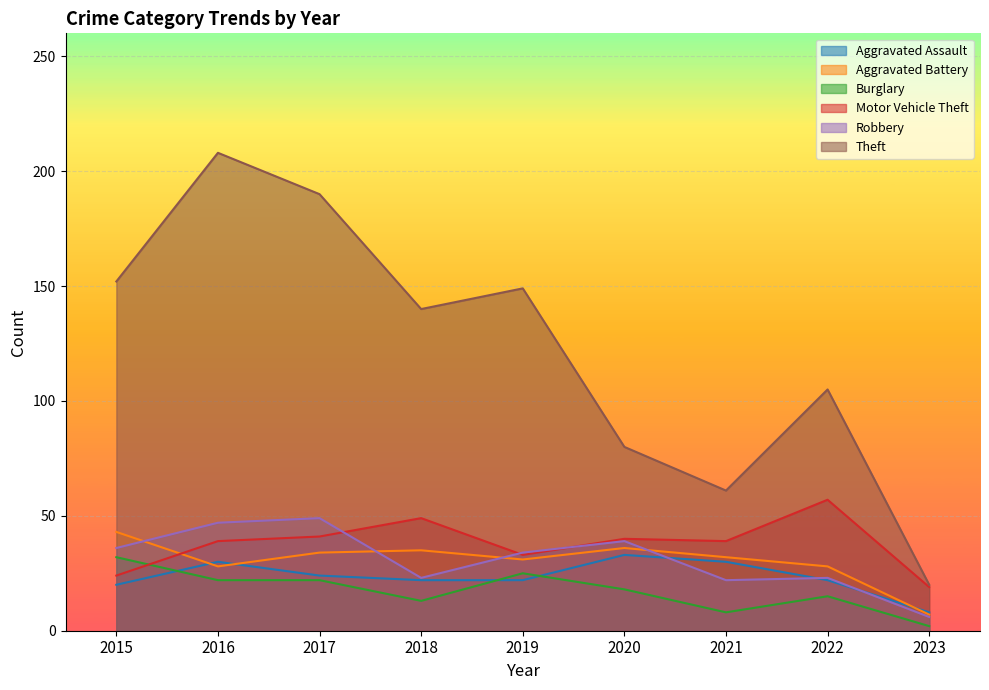

Which has a higher value, 2019 or 2022?

2019